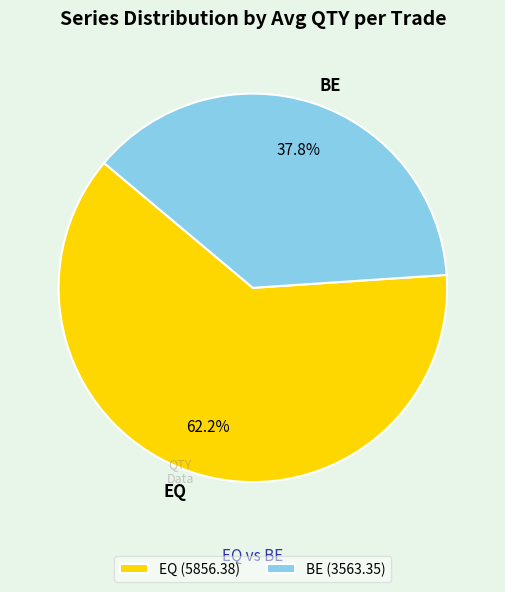

Between EQ and BE, which is larger?

EQ